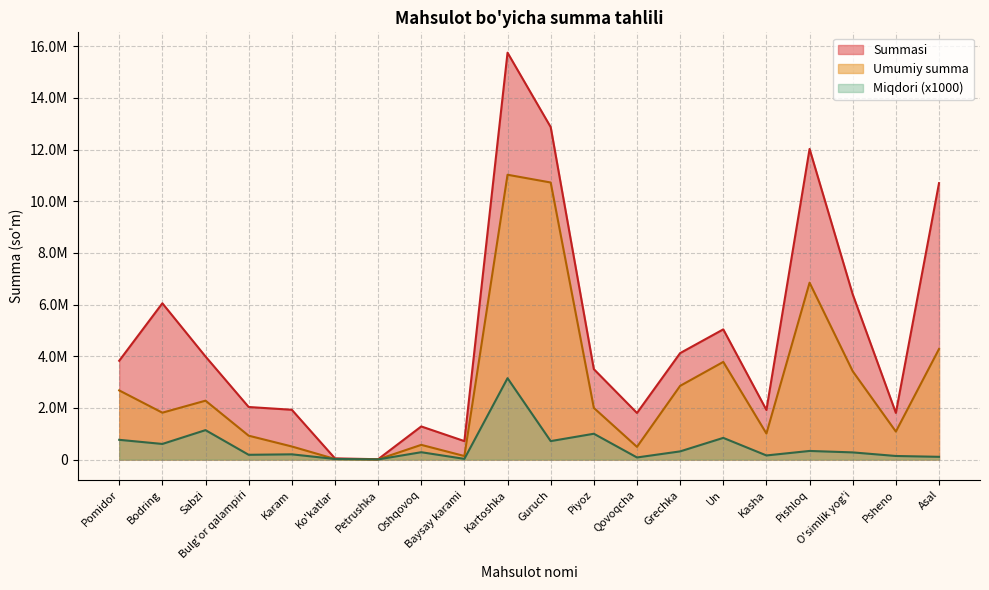

At which label is Umumiy summa closest to 5515900?

Asal